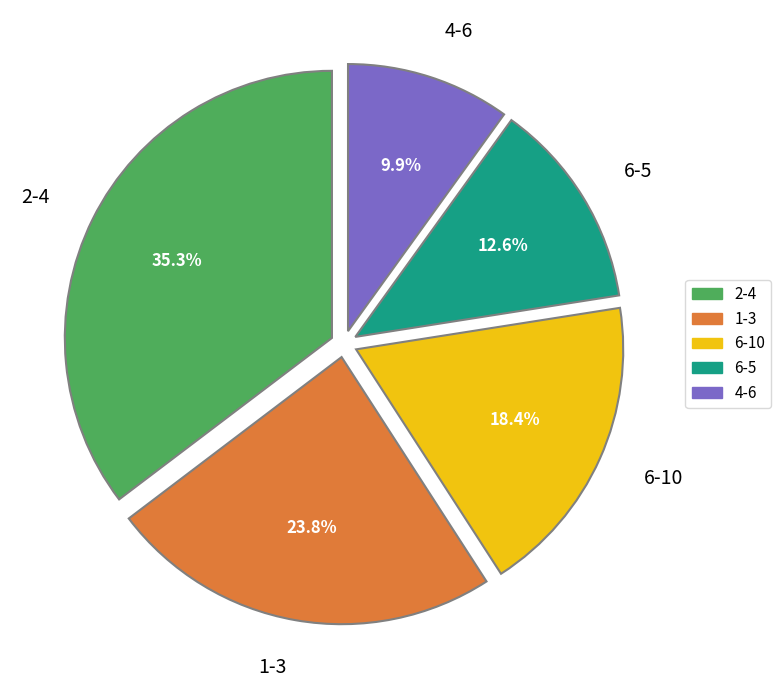

True or false: 1-3 accounts for 11% of the total.

False